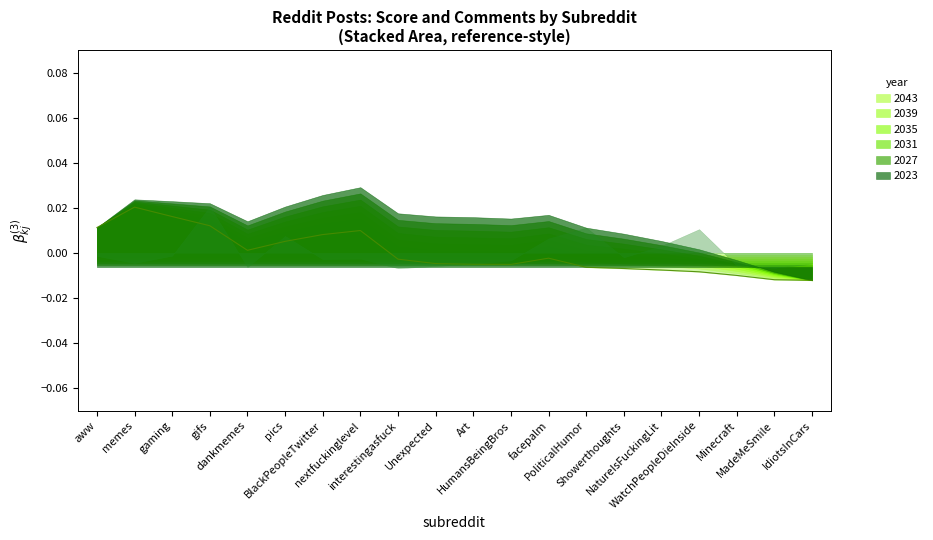

Count the number of data series in this chart.

1